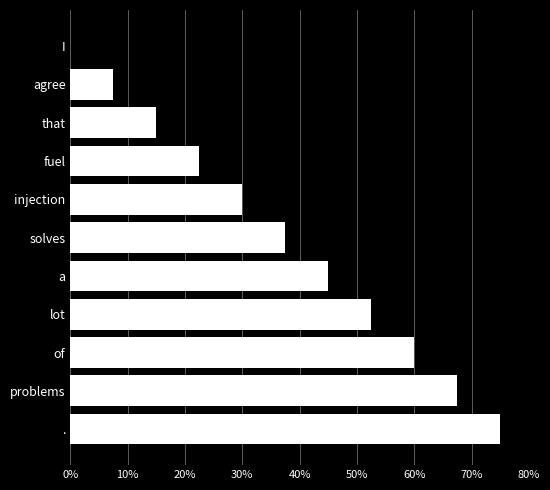

What is the sum of the values at solves and I?

37.5